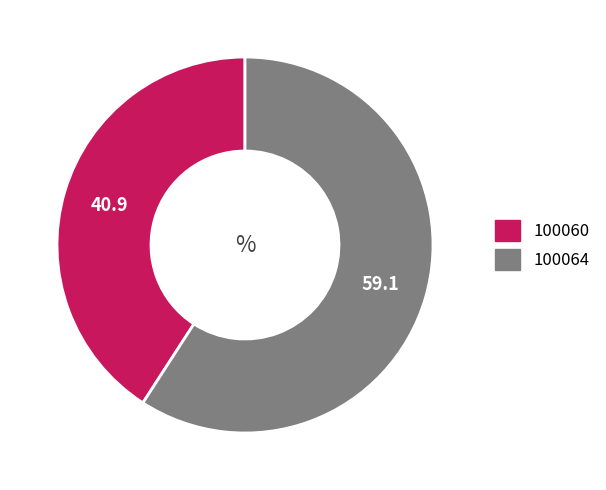

Which slice is the largest?

100064